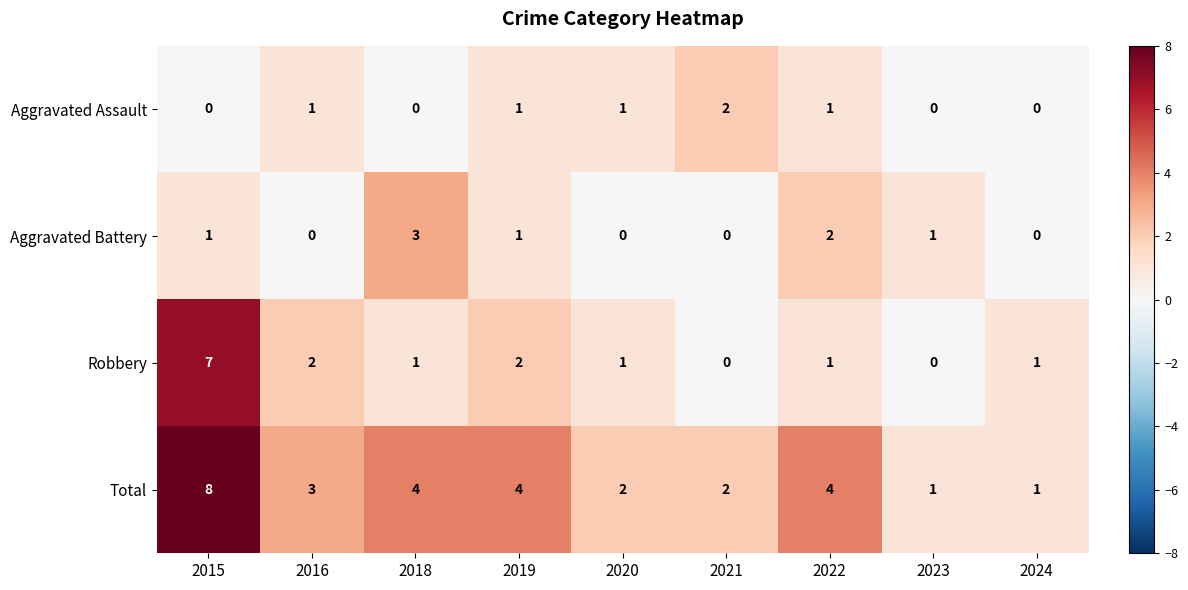

Rank the series at 2016 from lowest to highest value.

Aggravated Battery, Aggravated Assault, Robbery, Total